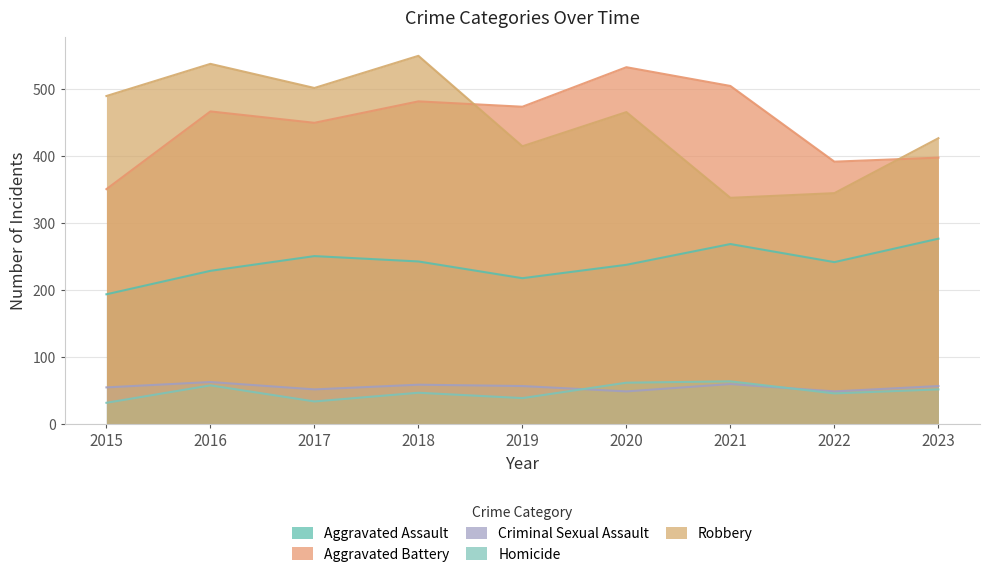

Rank the categories by Aggravated Assault value from highest to lowest.

2023, 2021, 2017, 2018, 2022, 2020, 2016, 2019, 2015